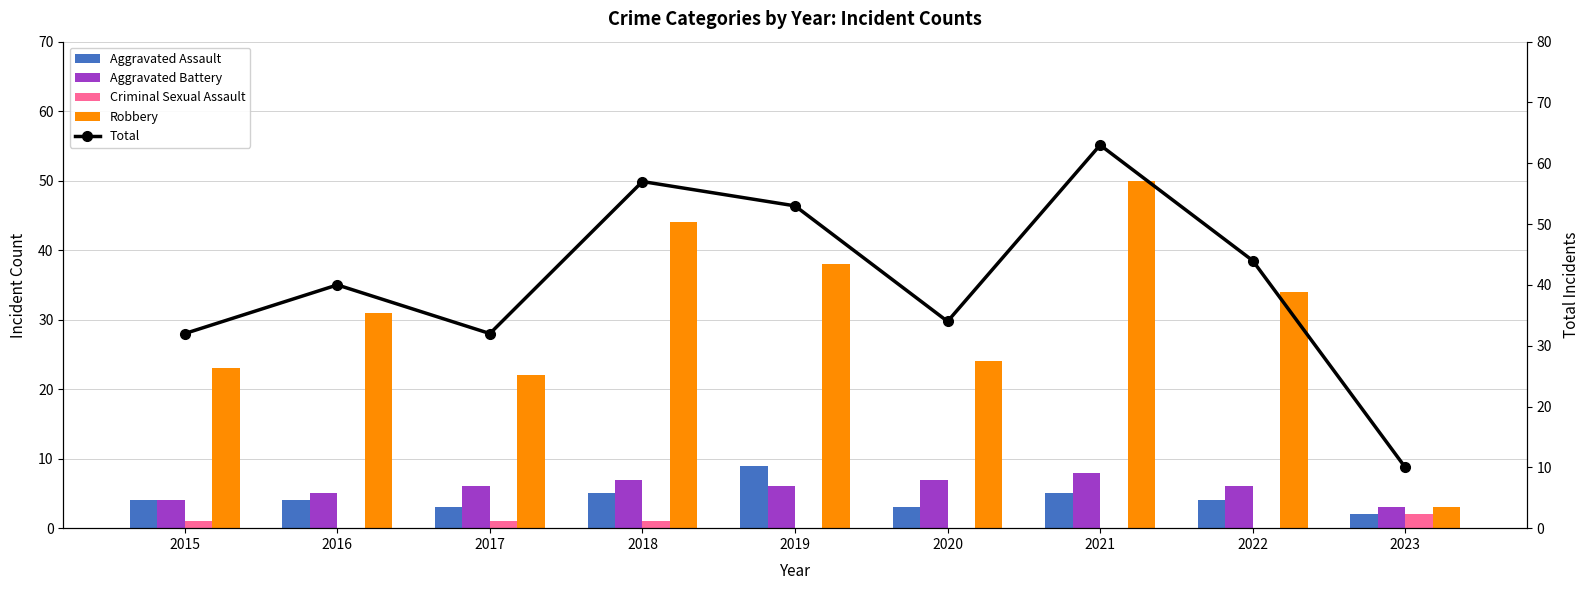

Are the bars horizontal?

No